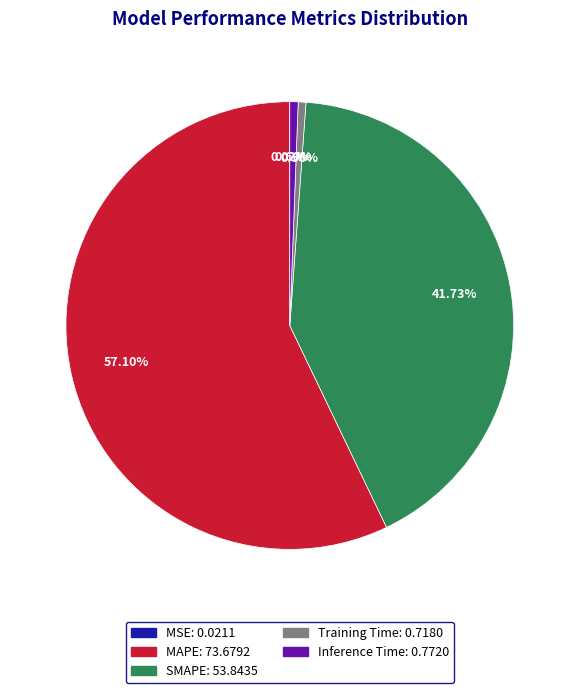

The SMAPE slice represents 42% of the pie. True or false?

True